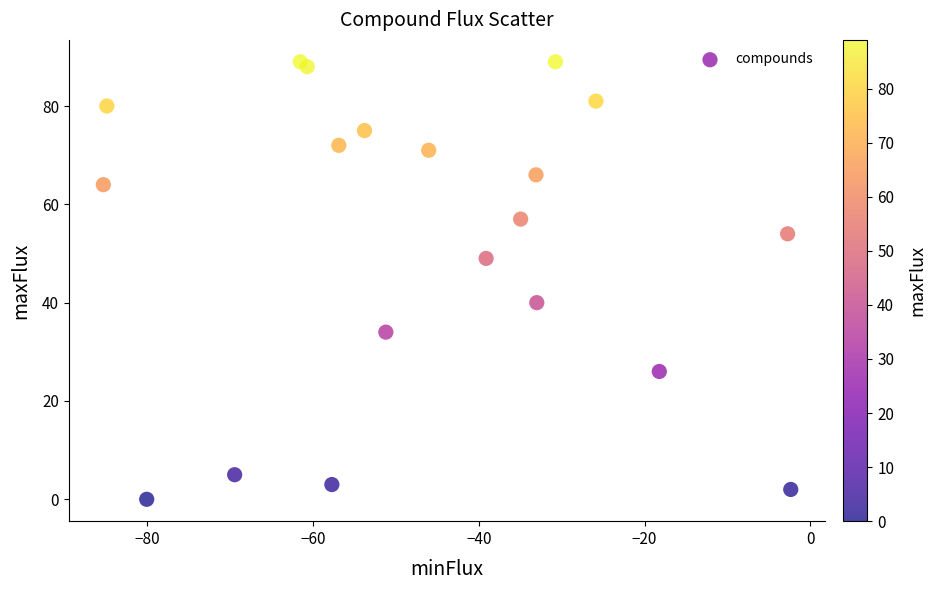

What is the range of Y values (max minus min)?

89